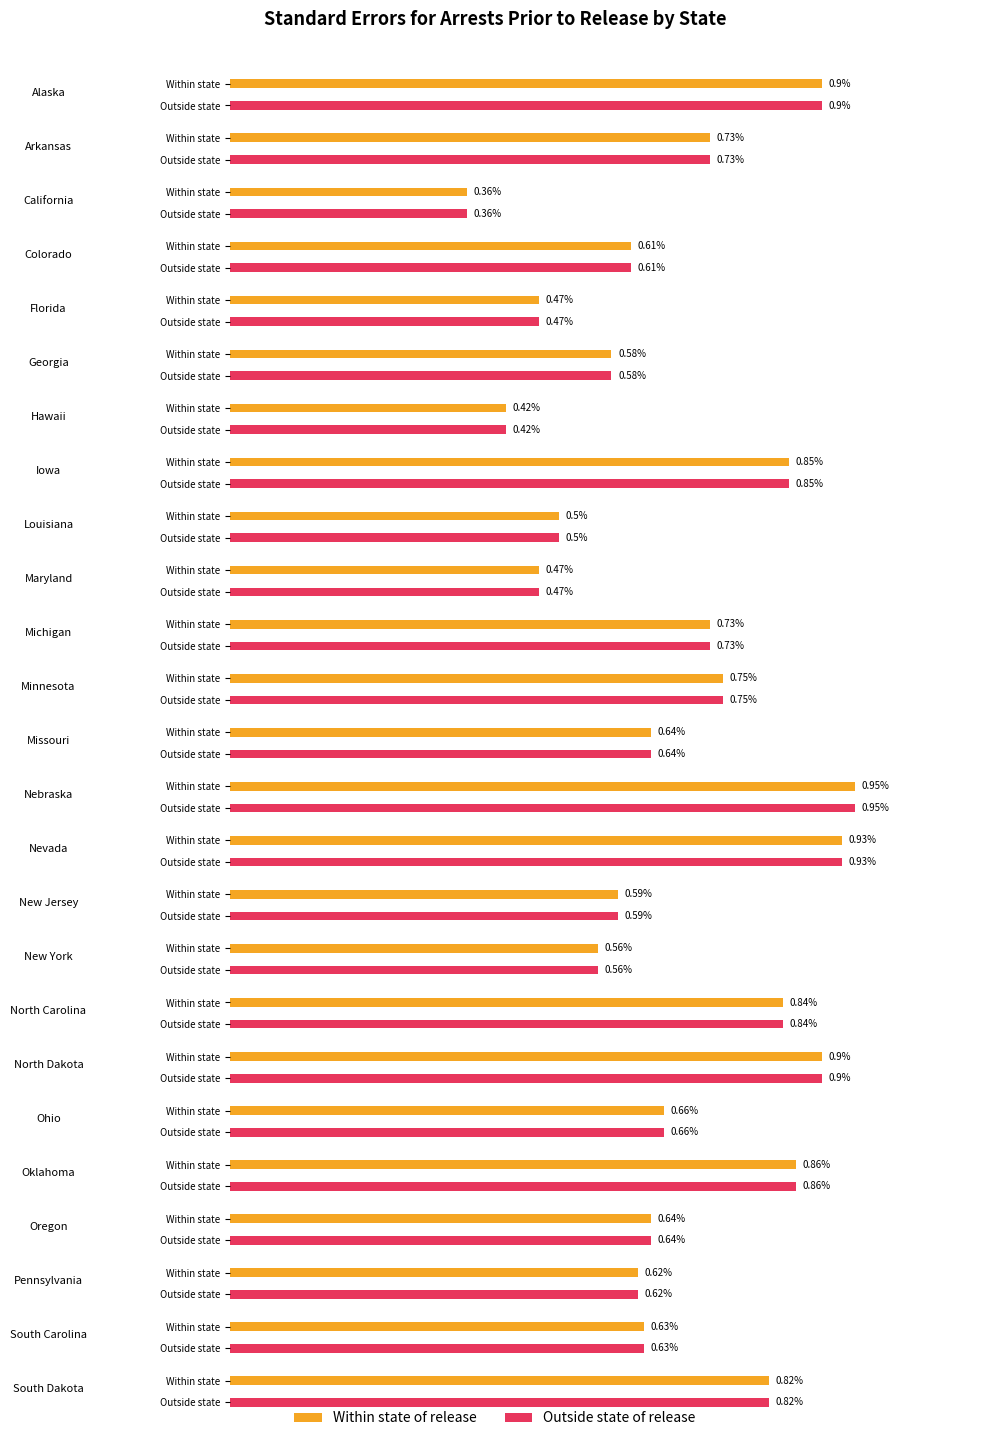

Does the chart contain stacked bars?

No